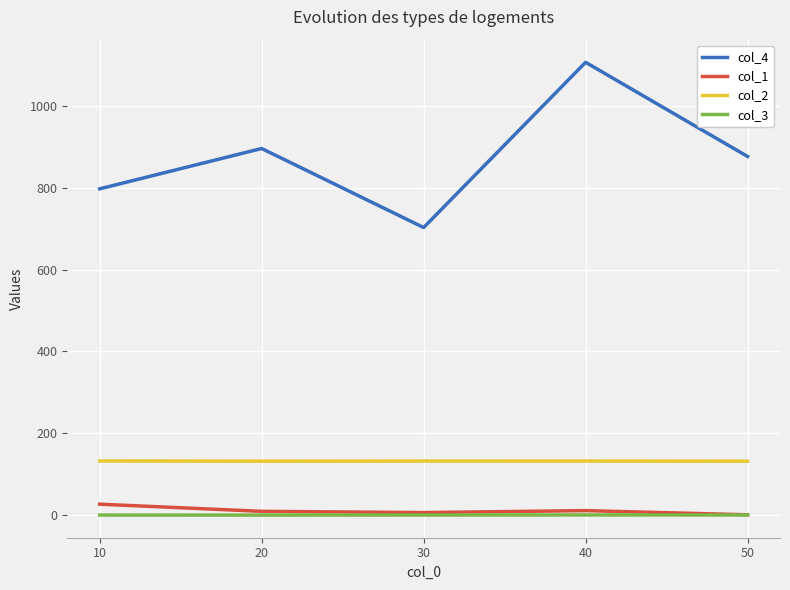

At which category is the sum across all series the highest?

40